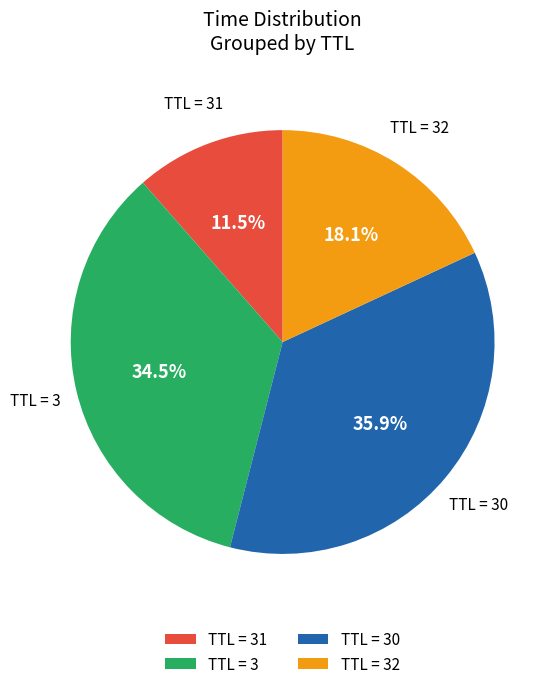

Which category has the smallest portion of the pie?

TTL = 31